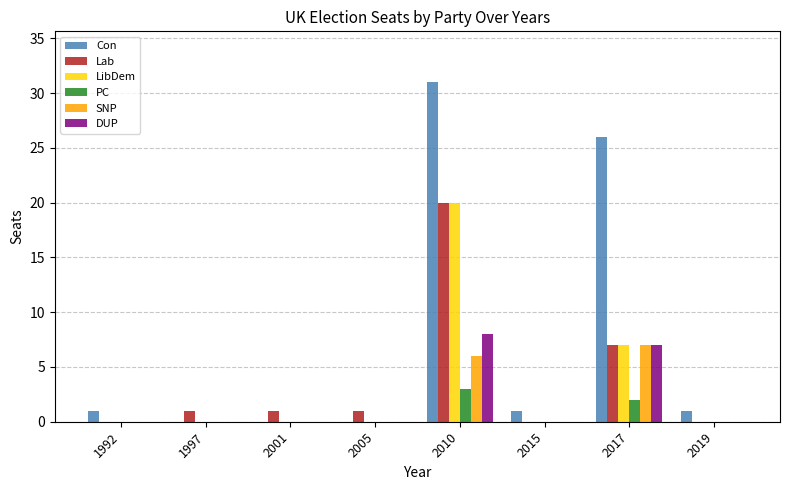

Count the number of data series in this chart.

6